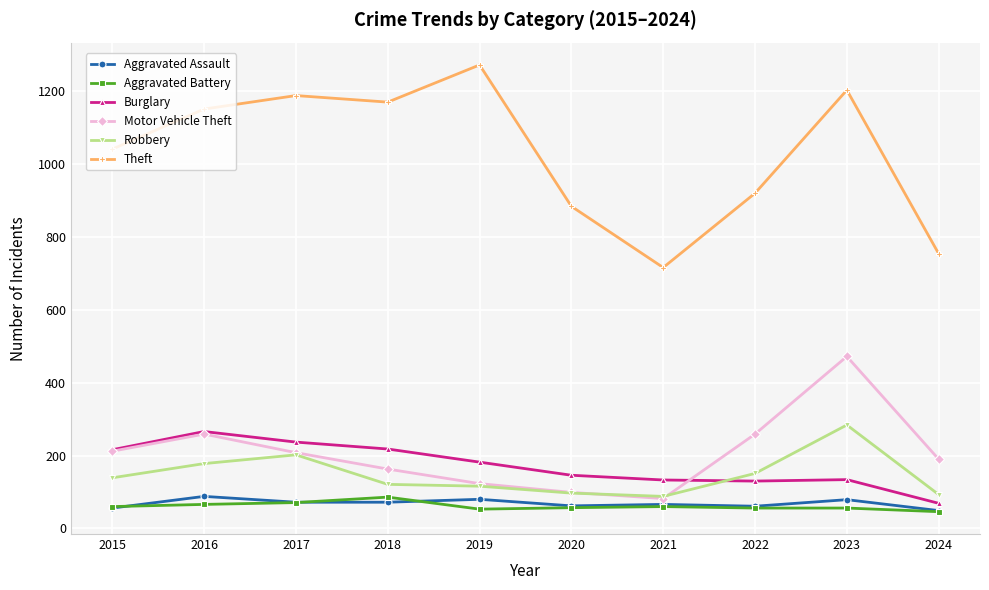

At which label does Motor Vehicle Theft reach its peak?

2023